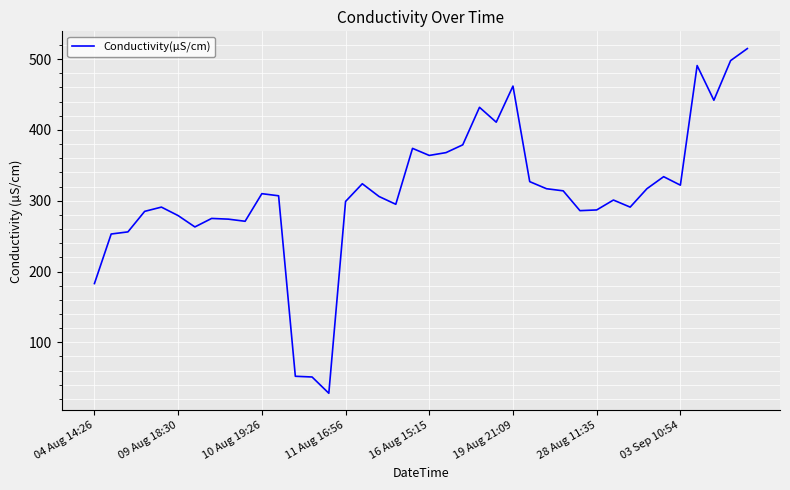

What is the difference between the maximum and minimum values?

487